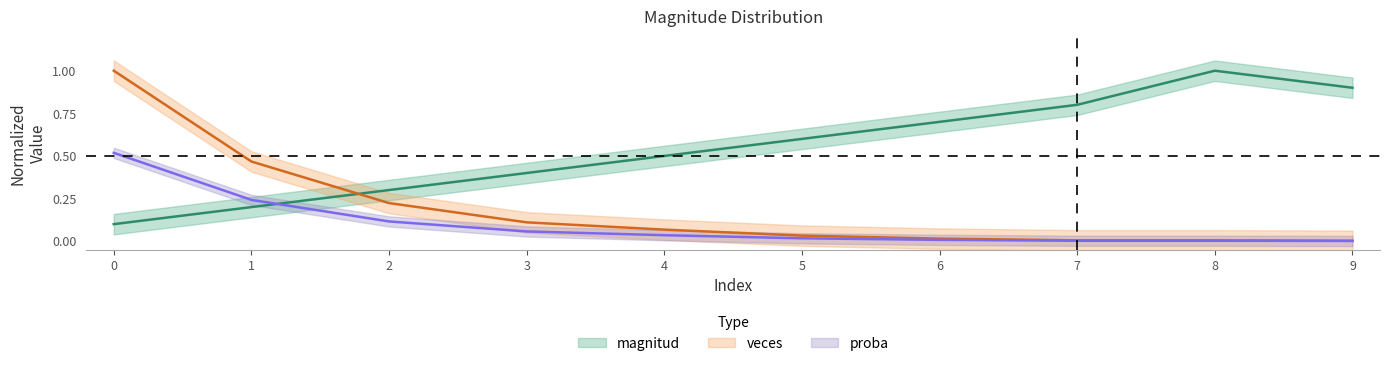

What is the difference between the maximum and minimum values in the veces series?

1.0